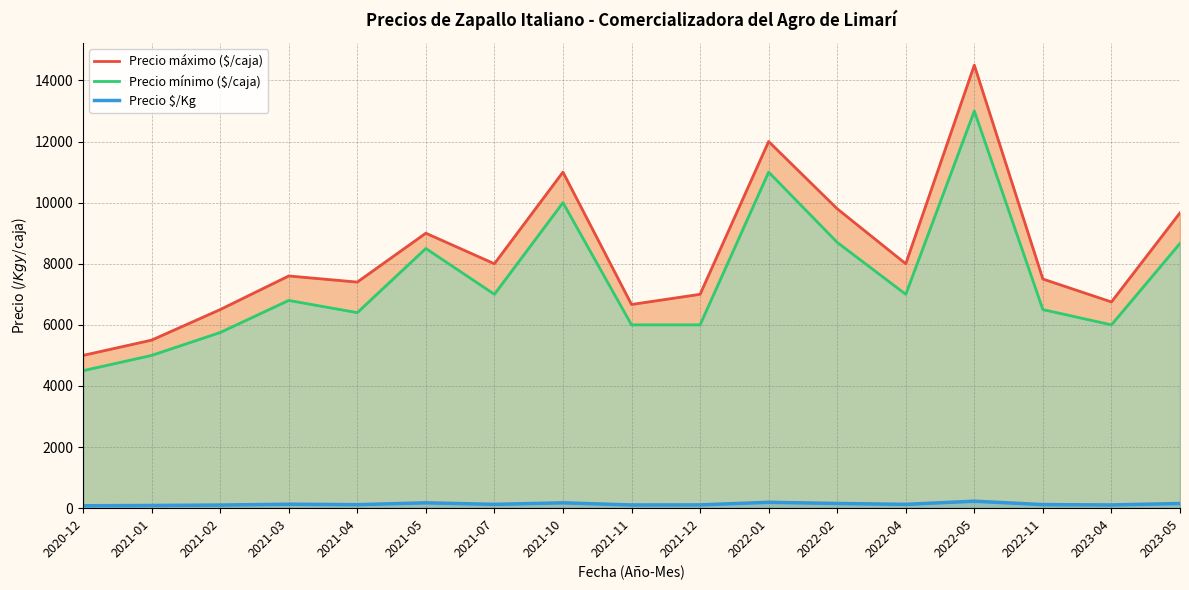

At how many categories does at least one series exceed 10309?

3